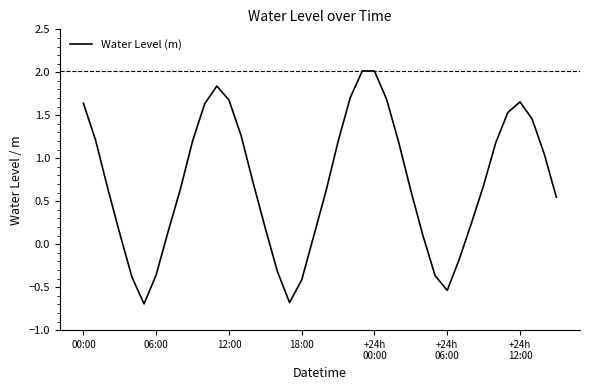

What is the difference between the maximum and minimum values?

2.7